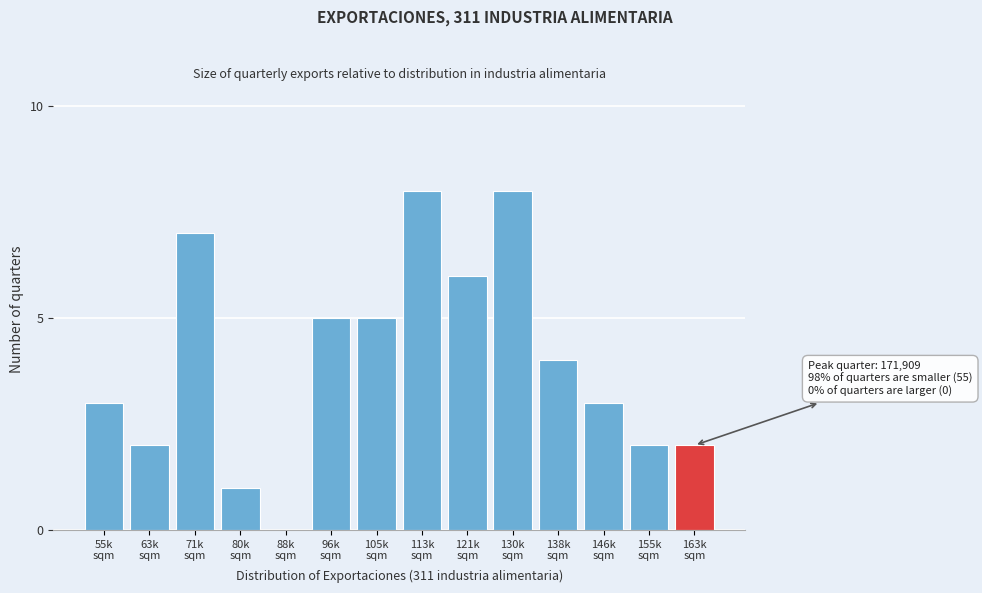

What is the maximum value shown in the chart?

8